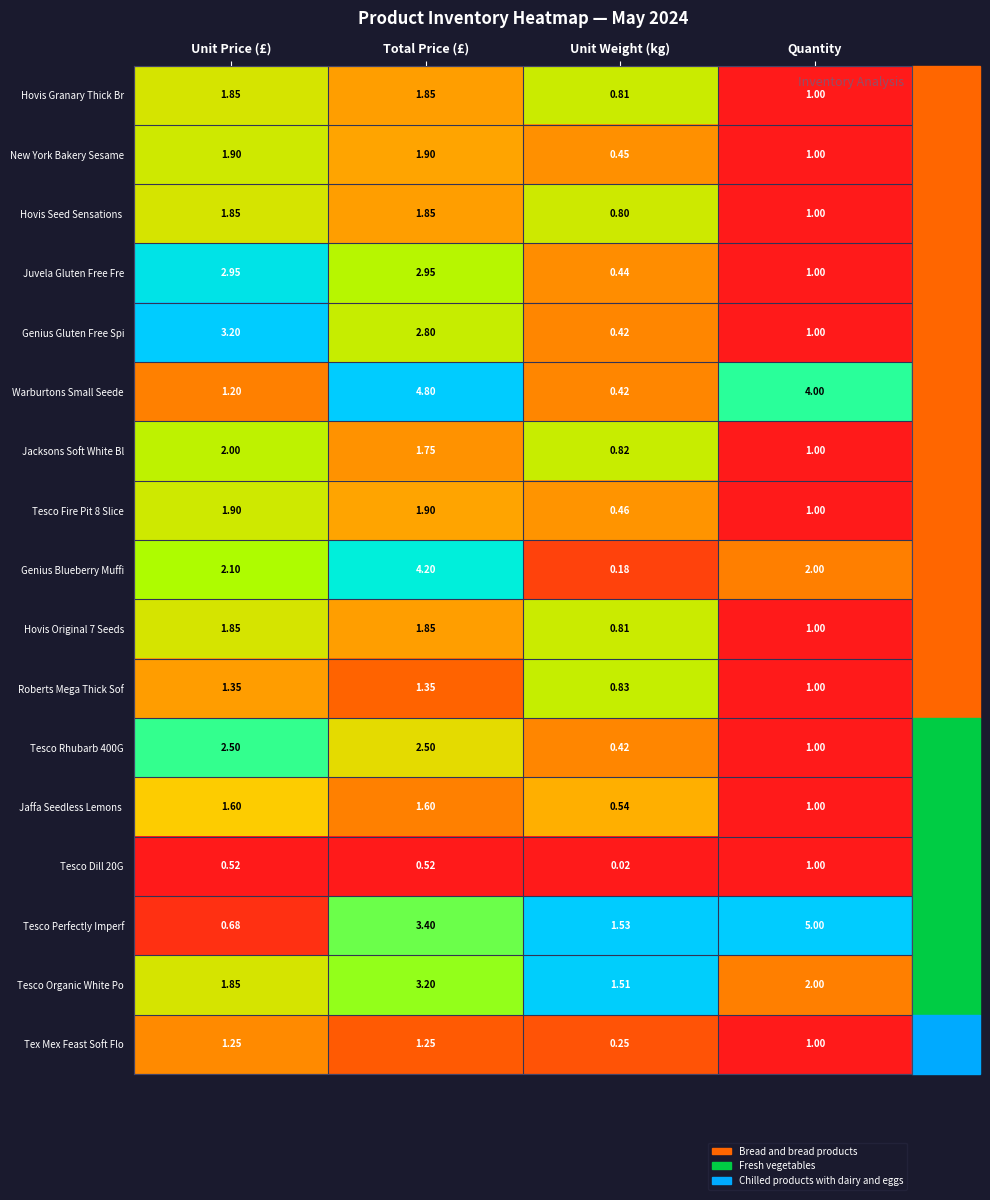

Which series has the largest range (max minus min)?

Warburtons Small Seede